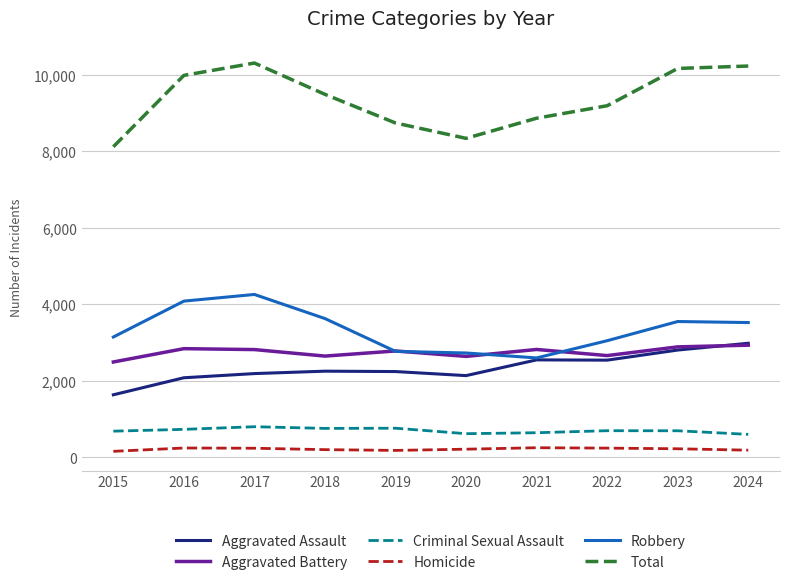

What is the spread (max minus min) of values at 2021?

8608